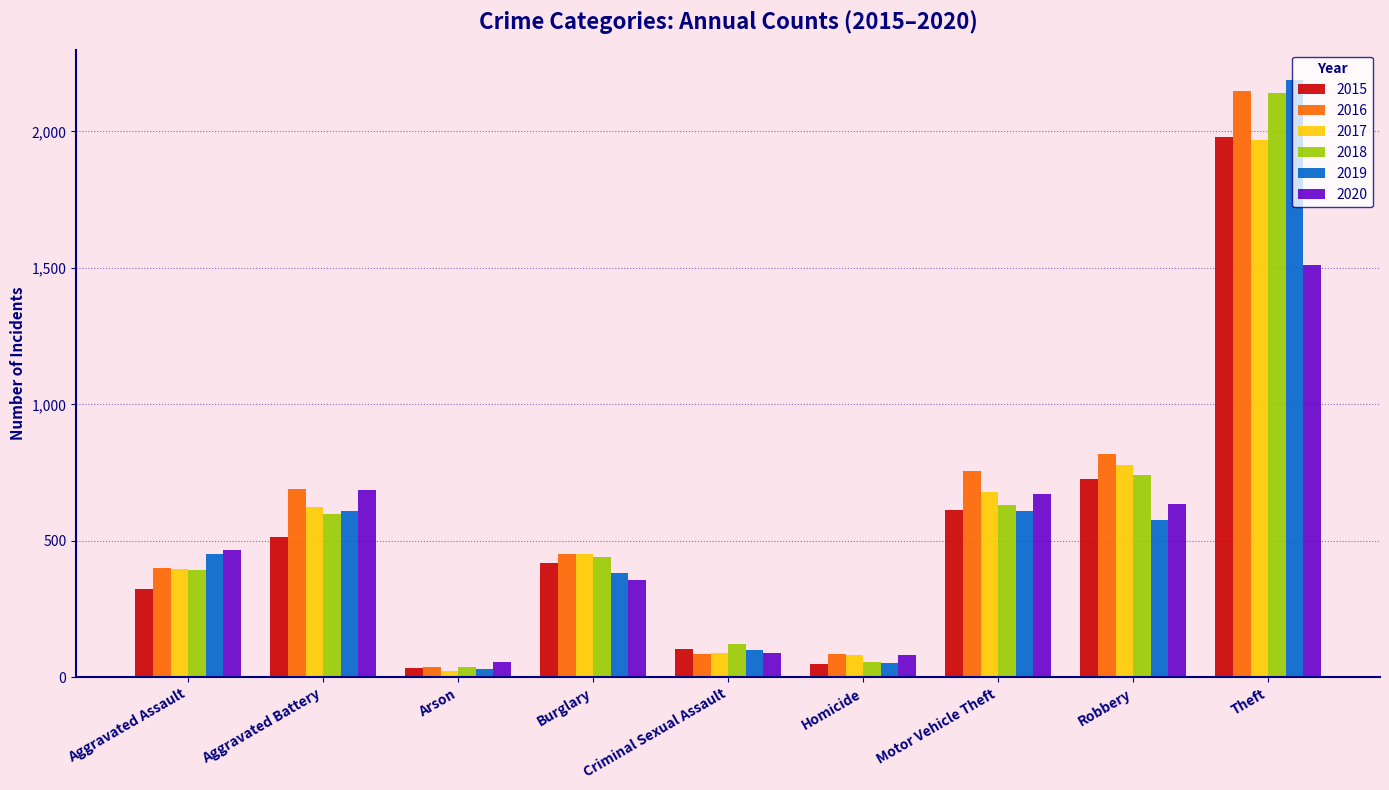

Is it true that 2015 equals 634 at Burglary?

False